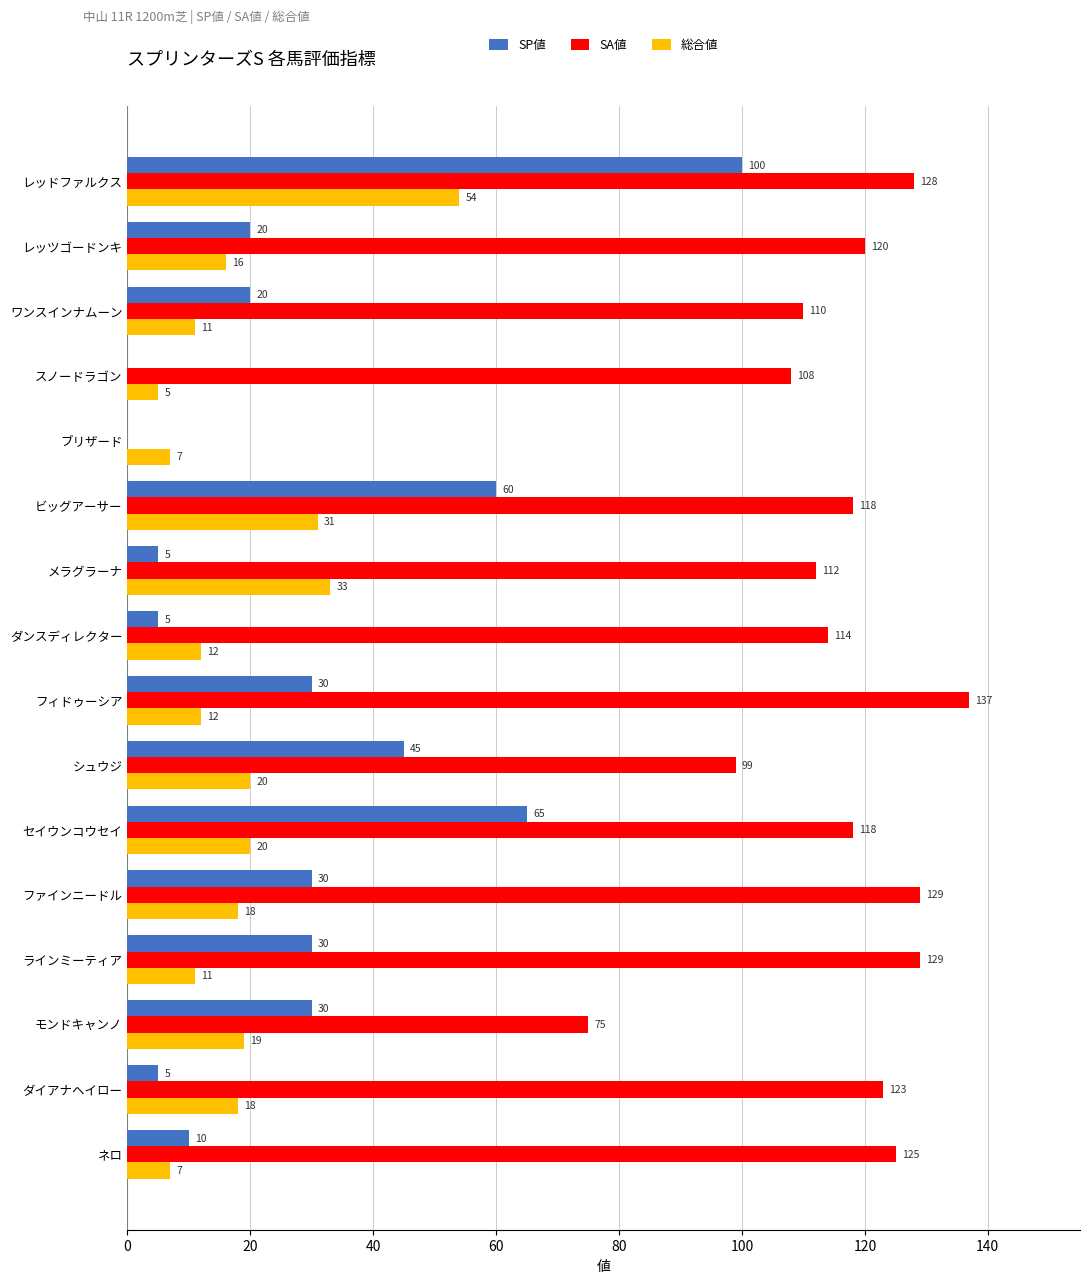

What are all the series names shown in the legend?

SP値, SA値, 総合値